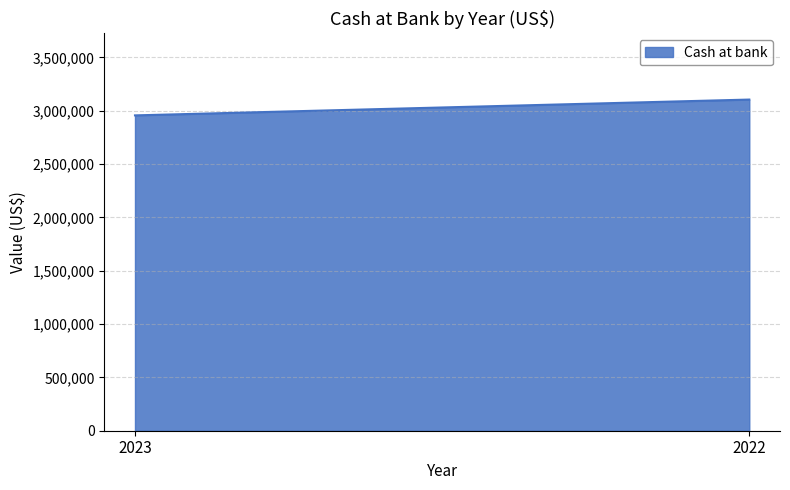

Between 2023 and 2022, which is larger?

2022